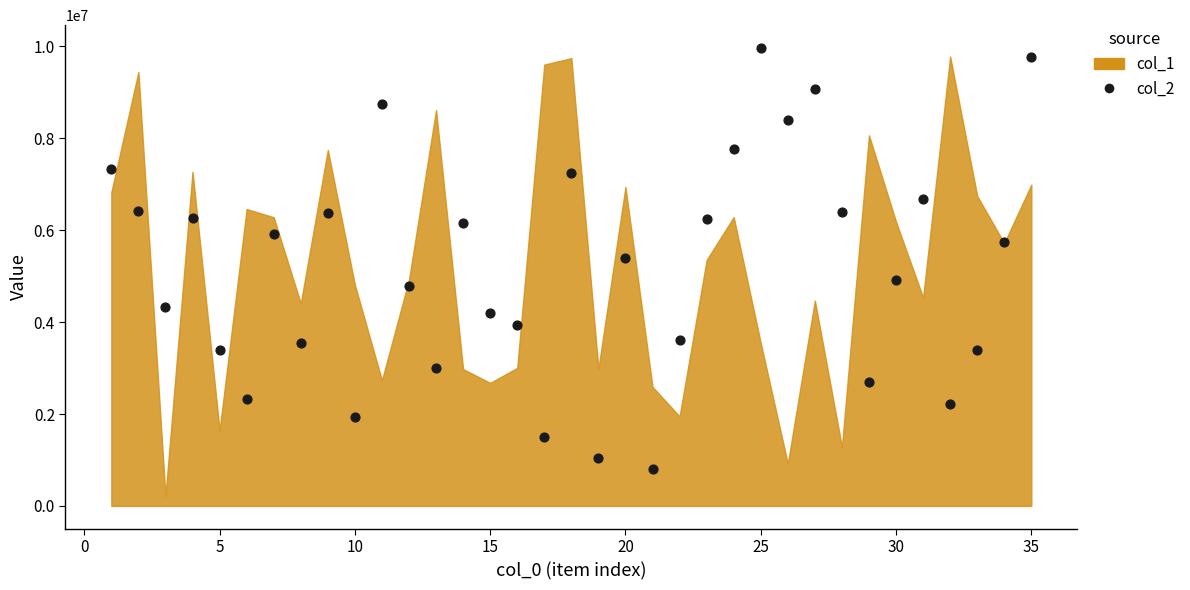

What is the range of X values (max minus min)?

34